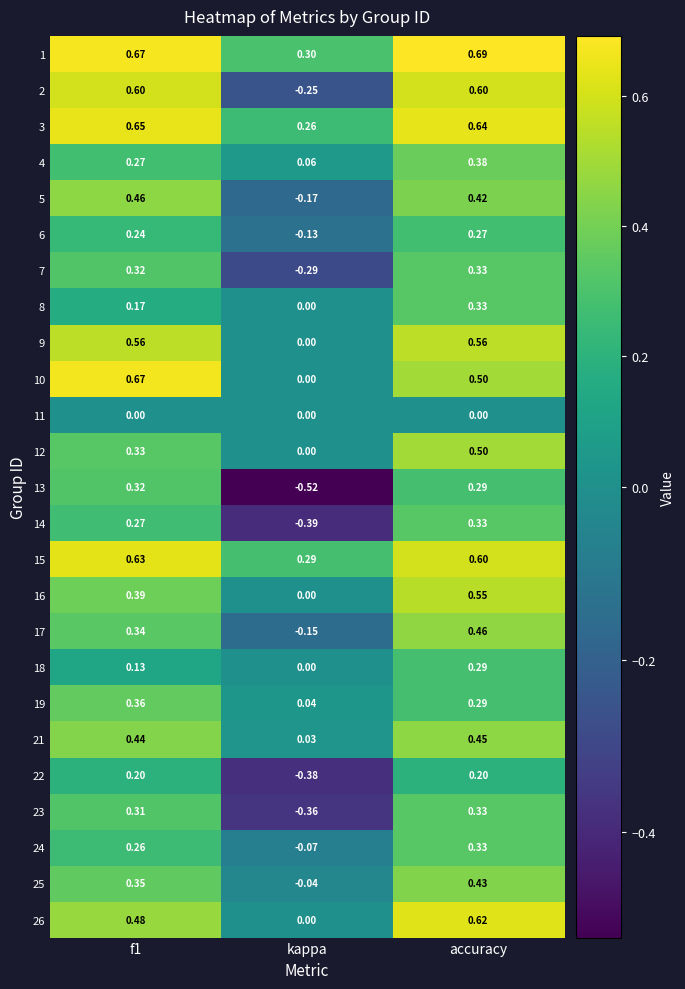

At which label is 3 closest to 0?

kappa